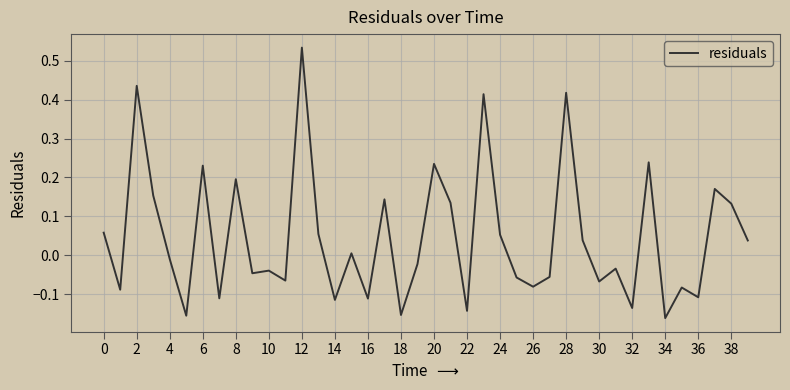

What is the difference between the maximum and minimum values?

0.7